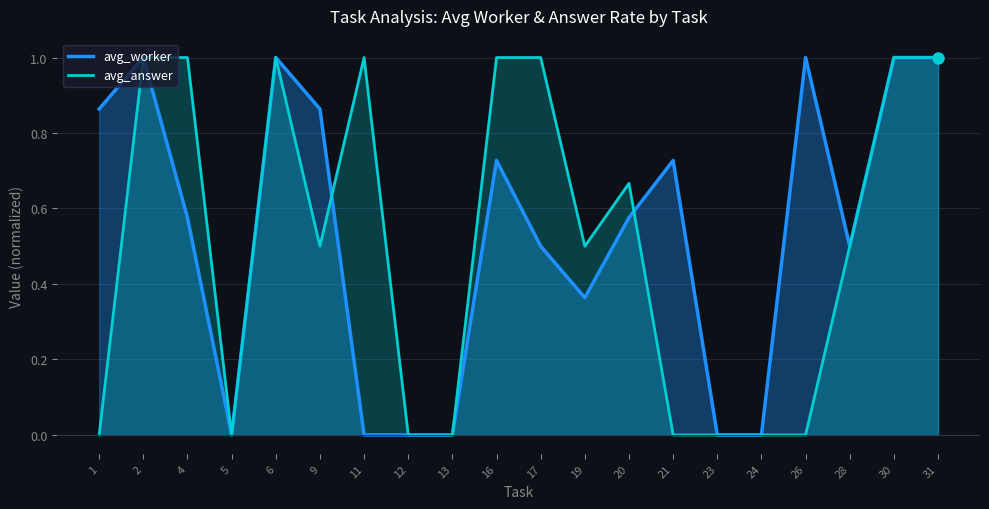

What is the total value across all series at 21?

0.7